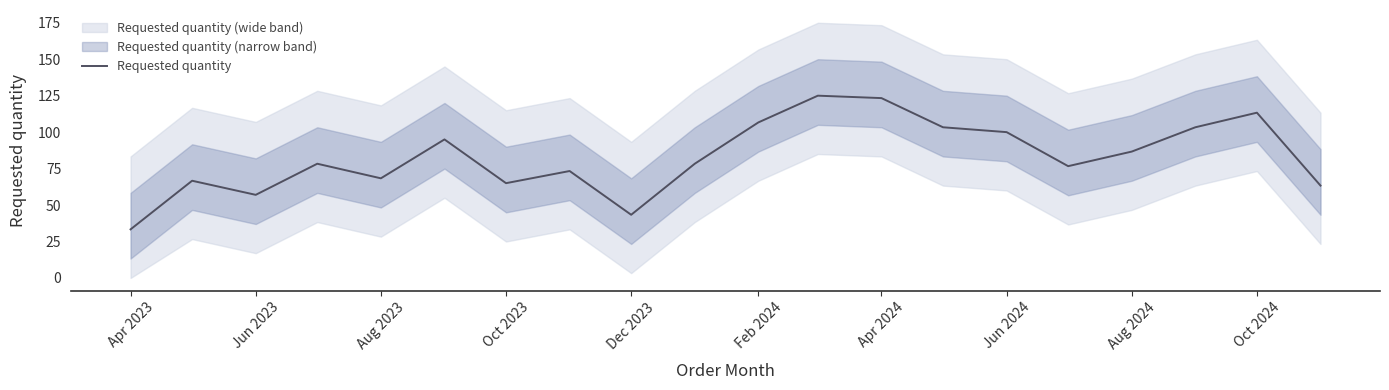

What is the sum of all values?

1660.3